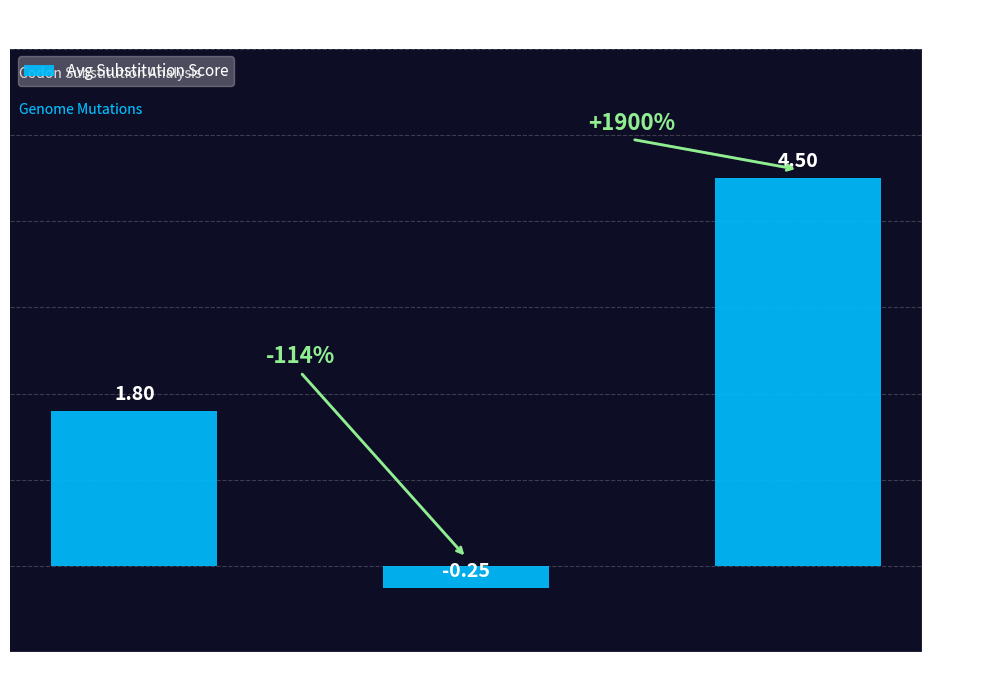

Between Codon Pos 1 and Codon Pos 3, which is larger?

Codon Pos 3